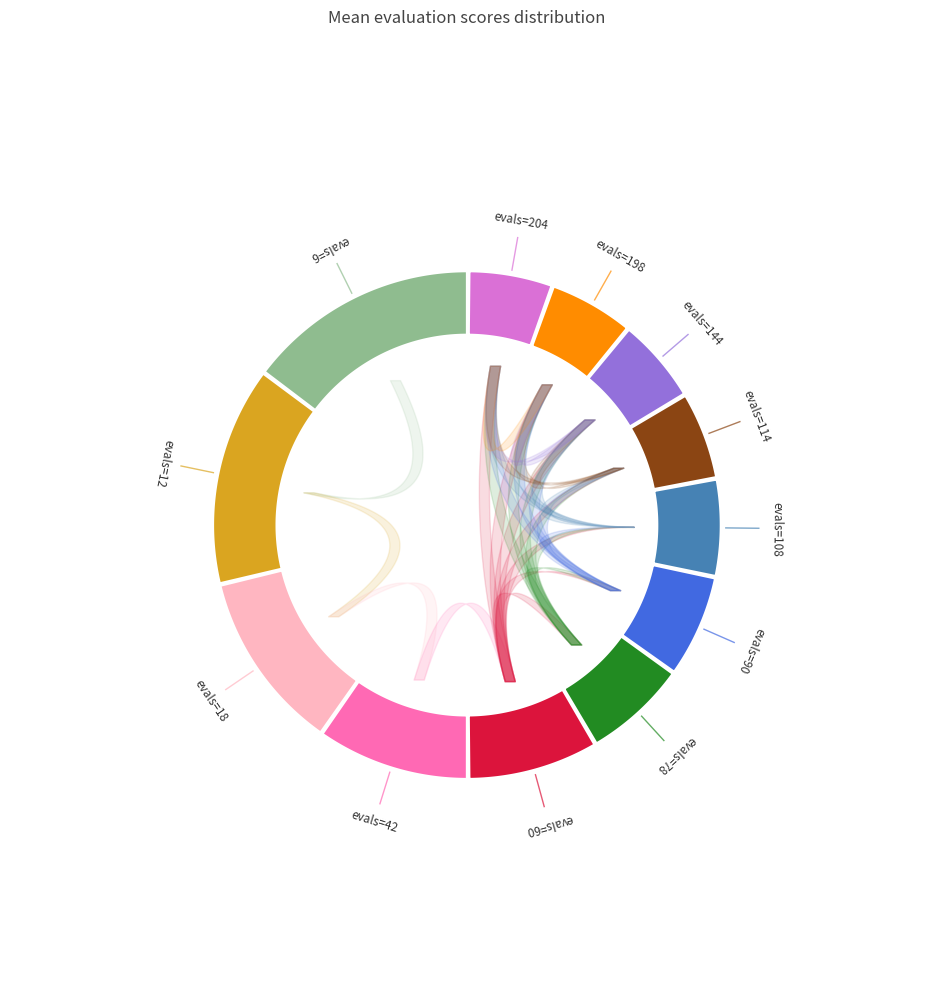

How many segments does this pie chart have?

12